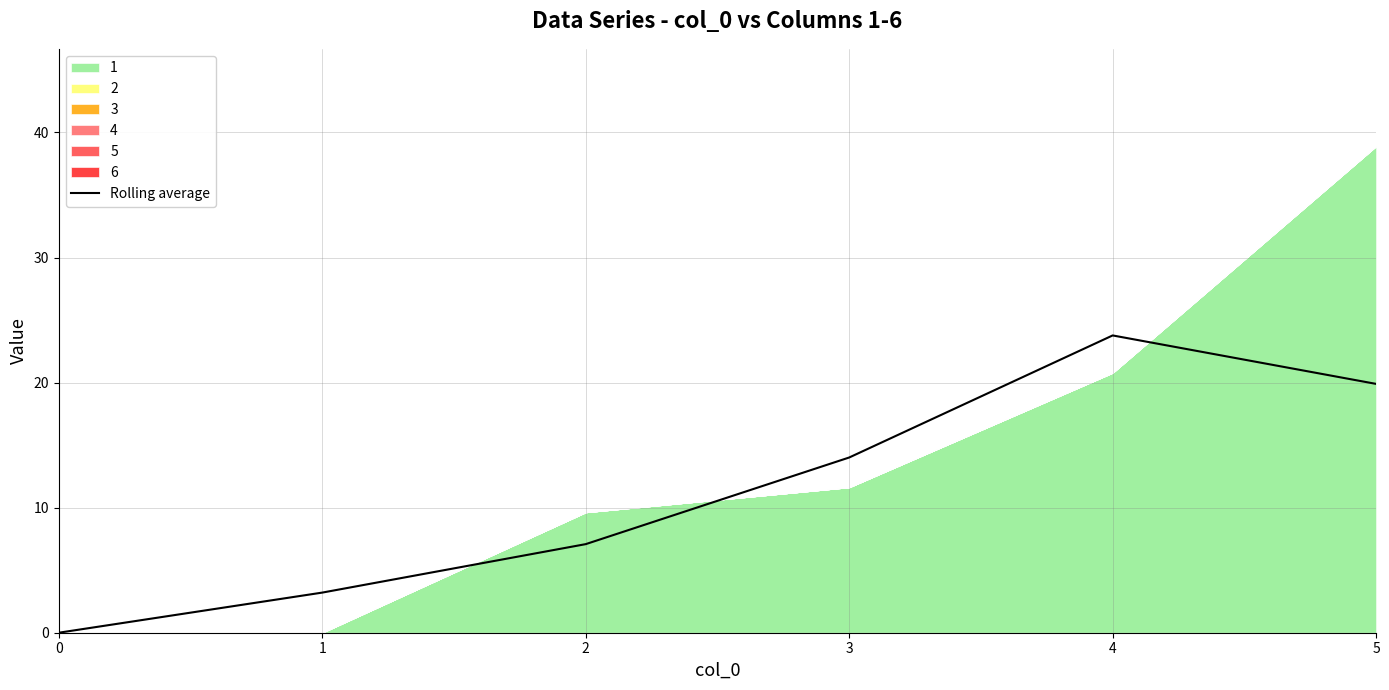

What is the difference between the second highest and second lowest values?

16.7